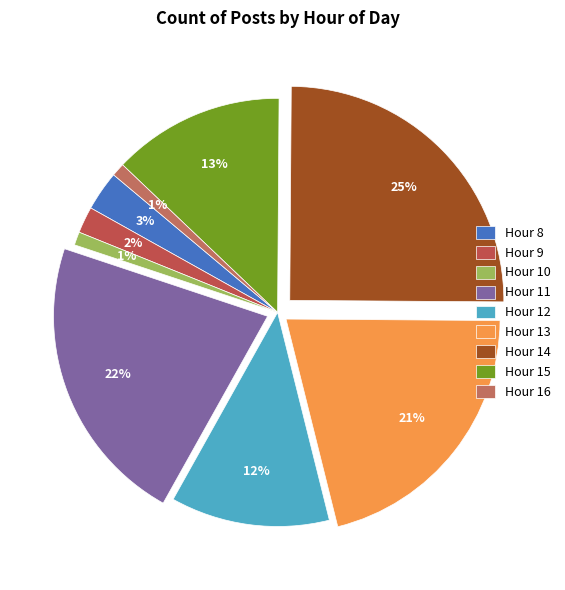

Count the number of slices in the pie.

9